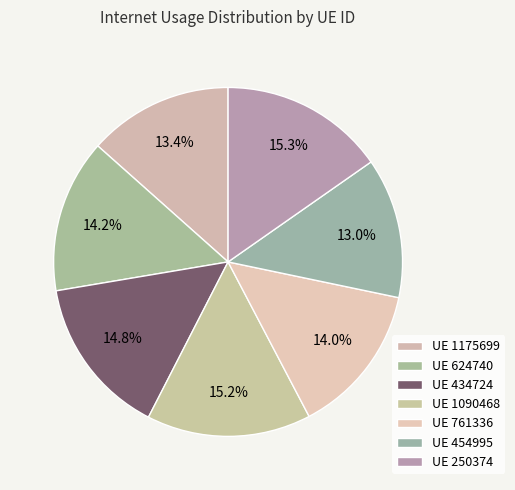

How many slices are in this pie chart?

7